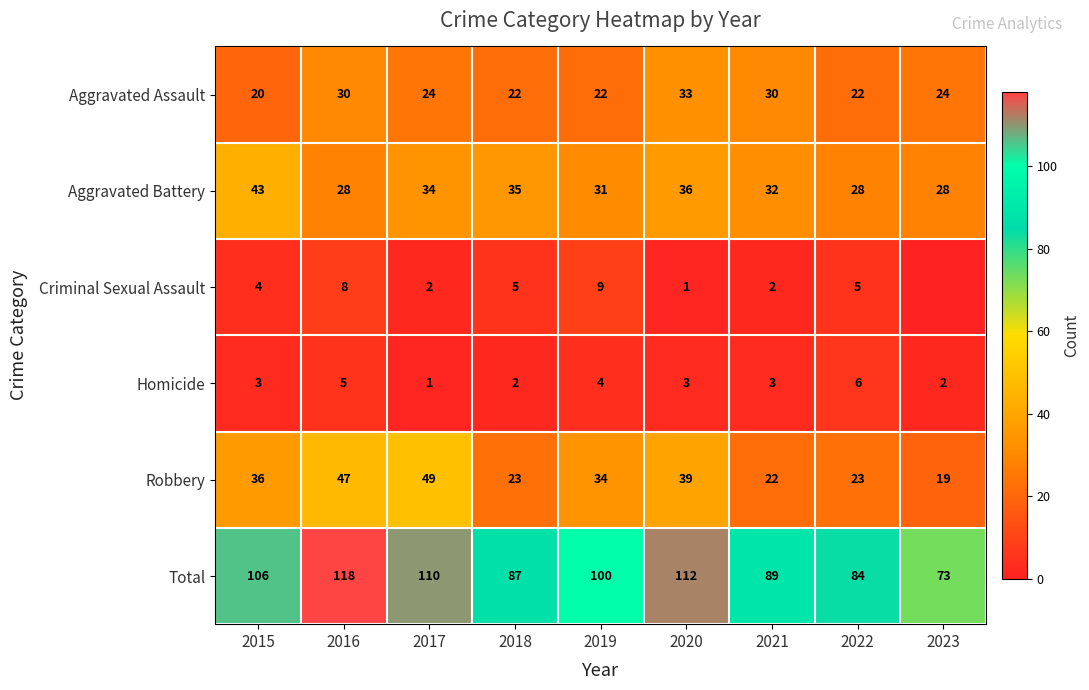

What is the average value of the Aggravated Assault series?

25